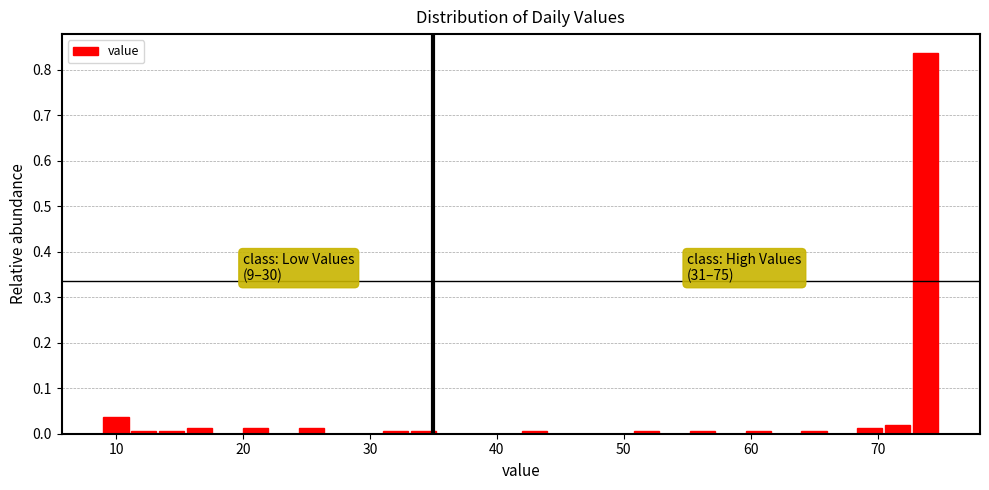

Around what value on the x-axis is the tallest bar? Give the approximate position of its centre, as read against the axis.

74